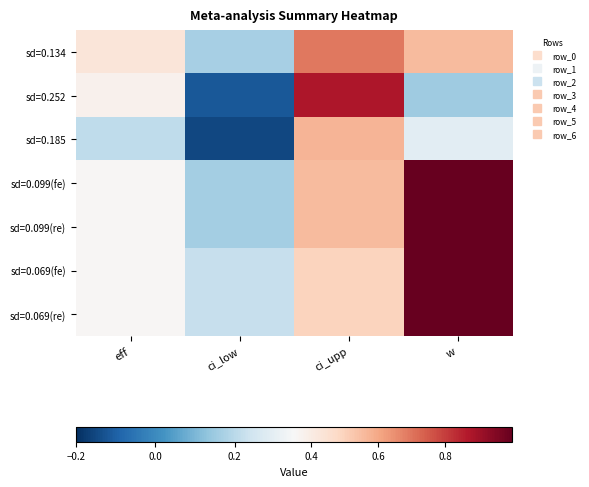

Reading left to right, list all the values displayed in this chart.

sd=0.134: eff=0.4	ci_low=0.2	ci_upp=0.7	w=0.6
sd=0.252: eff=0.4	ci_low=-0.1	ci_upp=0.9	w=0.2
sd=0.185: eff=0.2	ci_low=-0.2	ci_upp=0.6	w=0.3
sd=0.099(fe): eff=0.4	ci_low=0.2	ci_upp=0.6	w=1.0
sd=0.099(re): eff=0.4	ci_low=0.2	ci_upp=0.6	w=1.0
sd=0.069(fe): eff=0.4	ci_low=0.2	ci_upp=0.5	w=1.0
sd=0.069(re): eff=0.4	ci_low=0.2	ci_upp=0.5	w=1.0